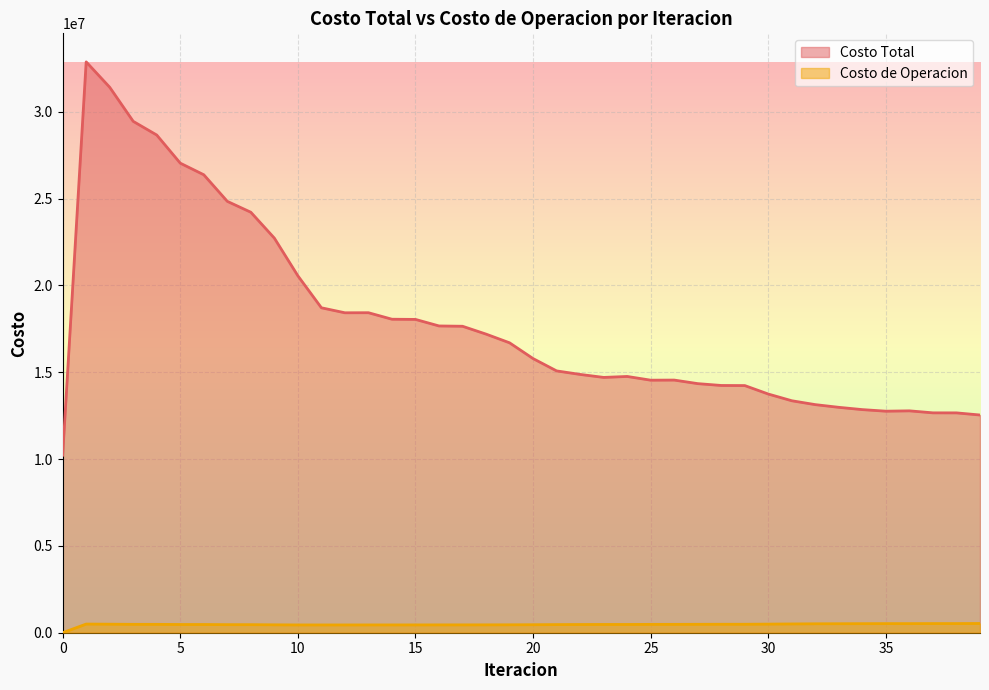

What is the approximate value of Costo de Operacion at 21?

468183.6